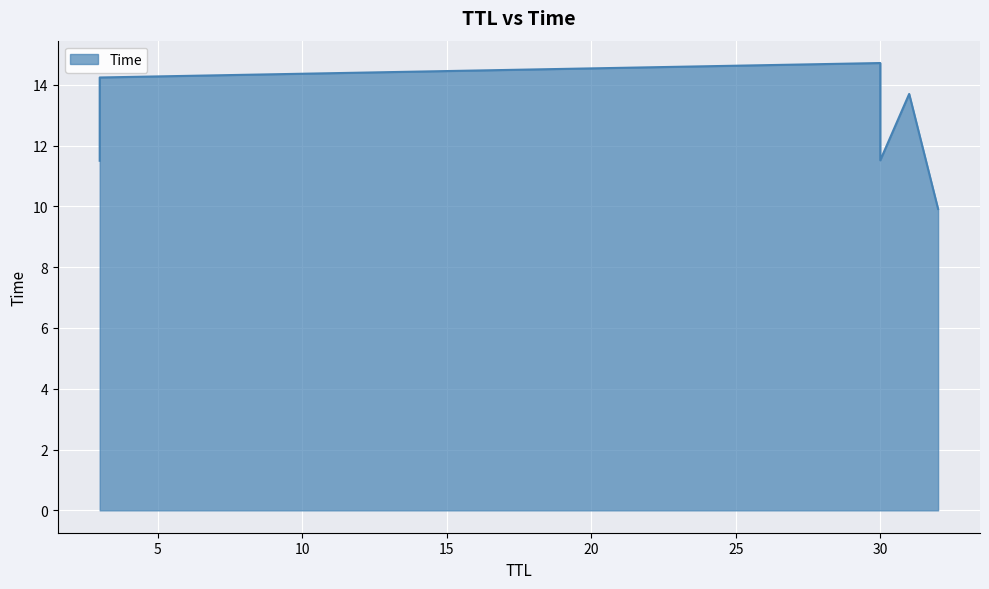

What is the average value?

12.6